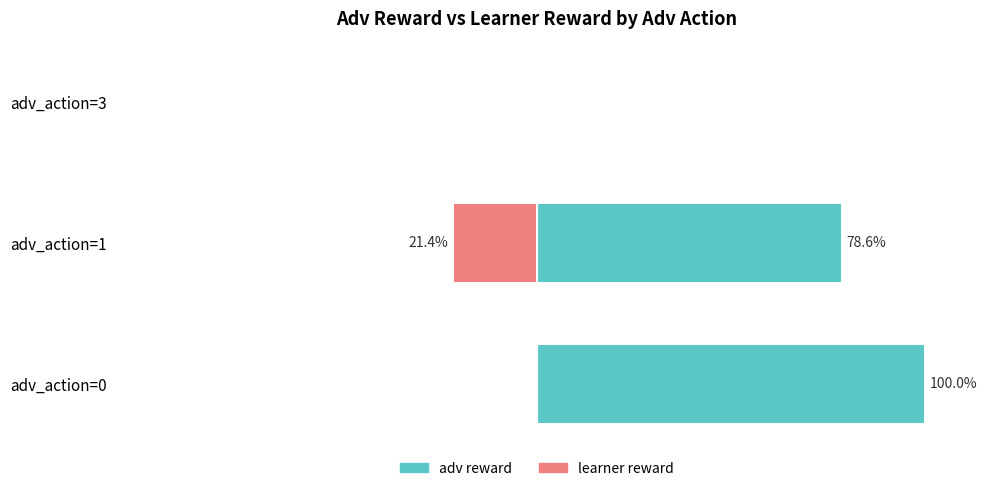

Is the value of learner reward at adv_action=1 greater than the value of adv reward at adv_action=3?

No